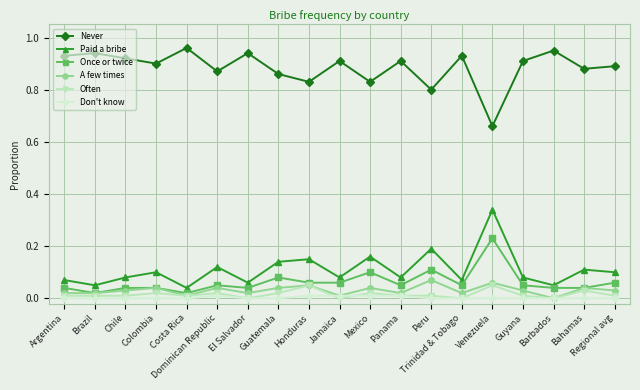

True or false: Don't know and Paid a bribe intersect in this chart.

False